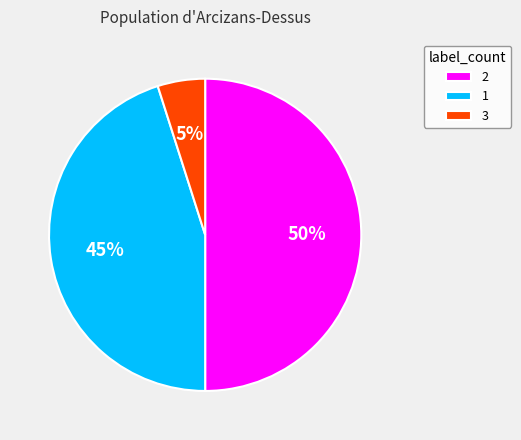

Which has a higher value, 3 or 1?

1